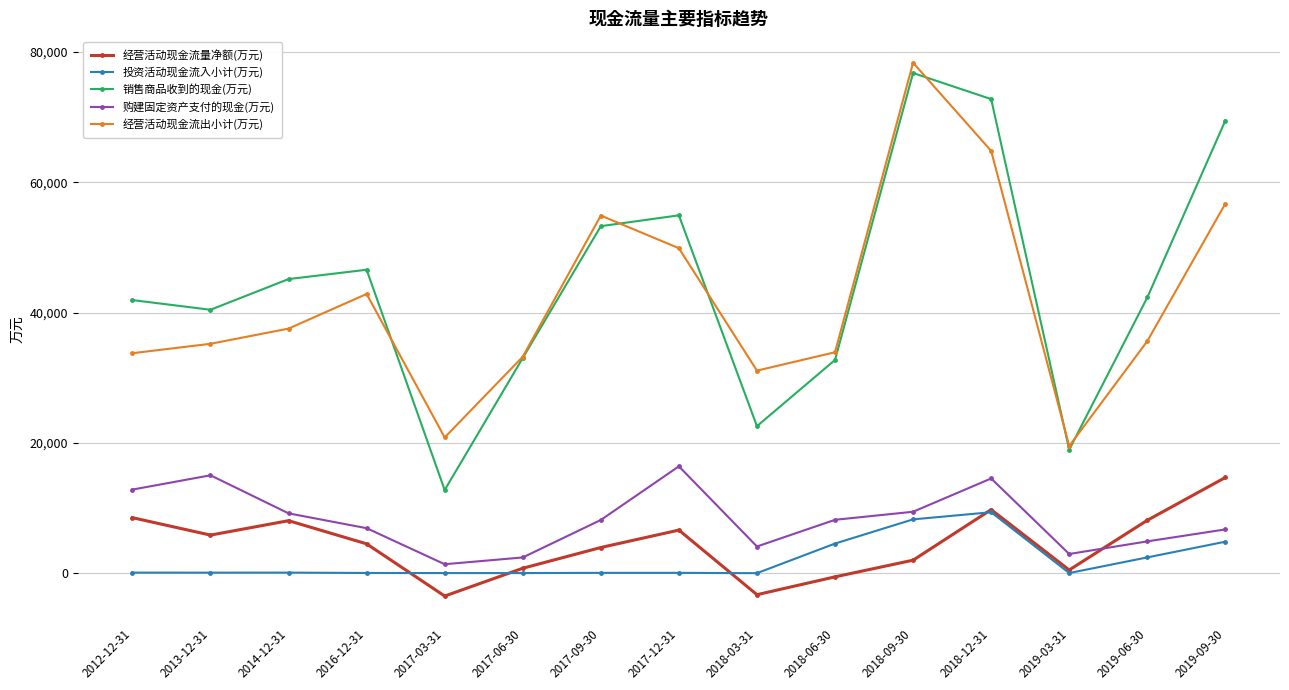

Which series has the widest spread of values?

销售商品收到的现金(万元)